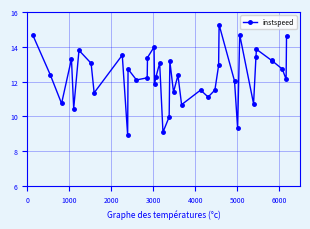

How many categories are shown in the chart?

40